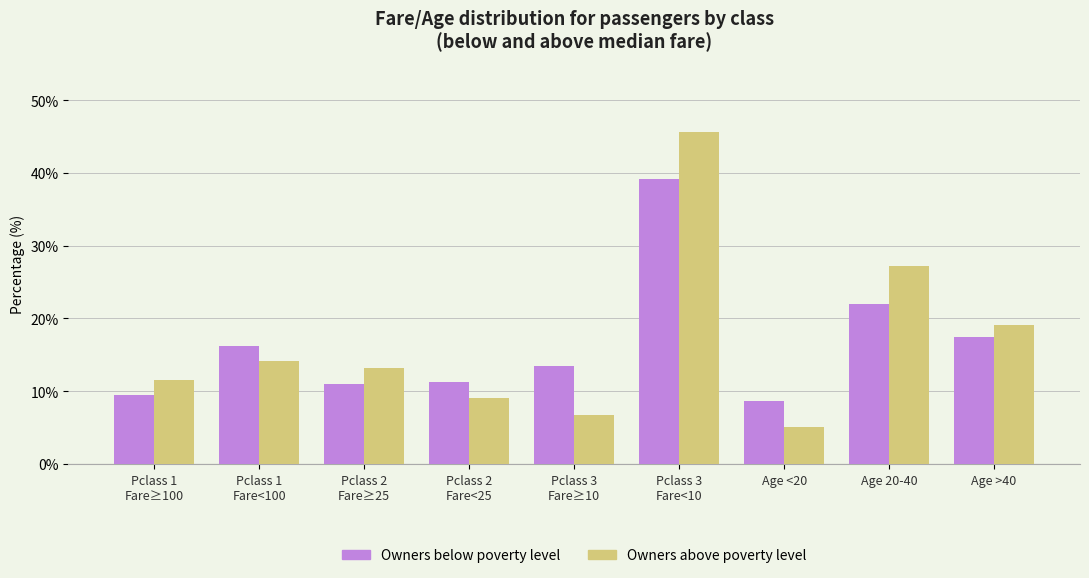

Is the value of Owners below poverty level at Pclass 2
Fare≥25 greater than the value of Owners above poverty level at Pclass 2
Fare≥25?

No